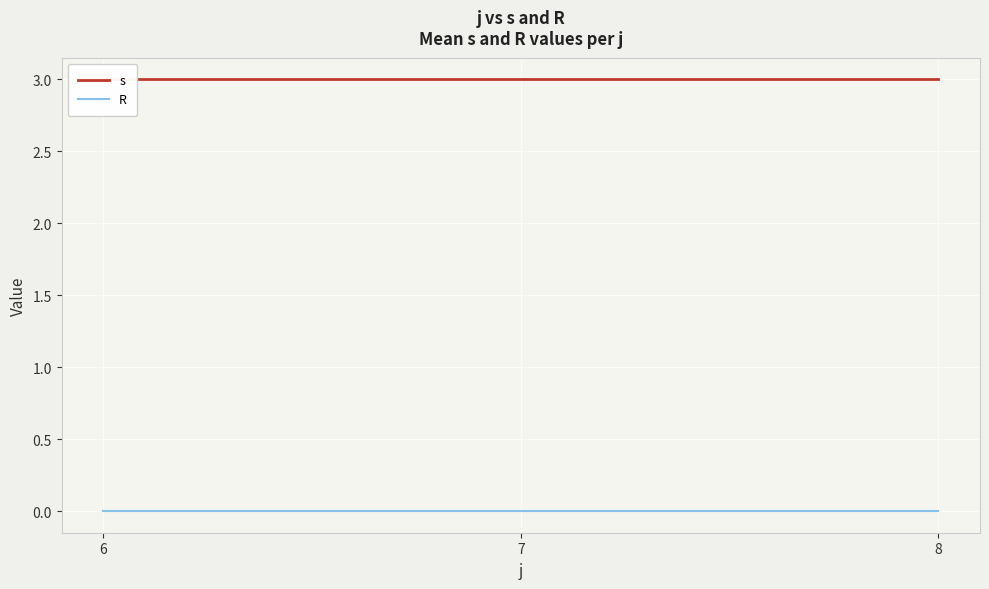

What is the spread (max minus min) of values at 6?

3